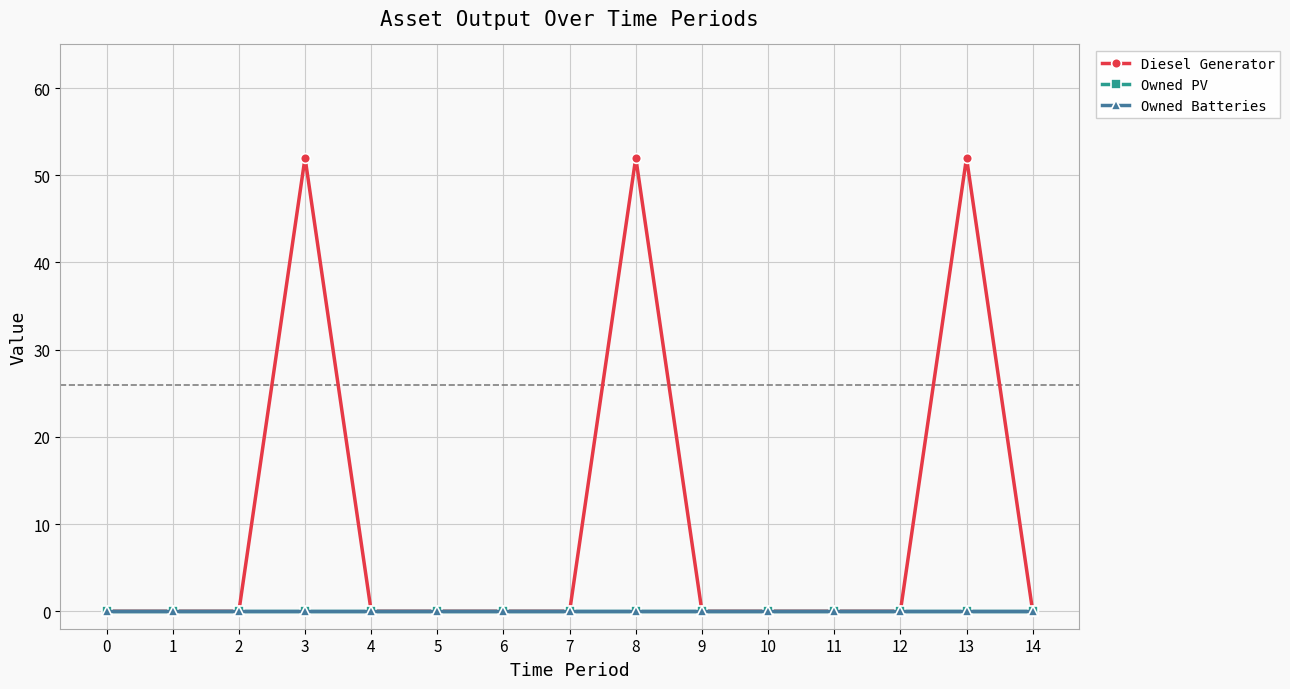

Is this an area chart (filled region under the line)?

No